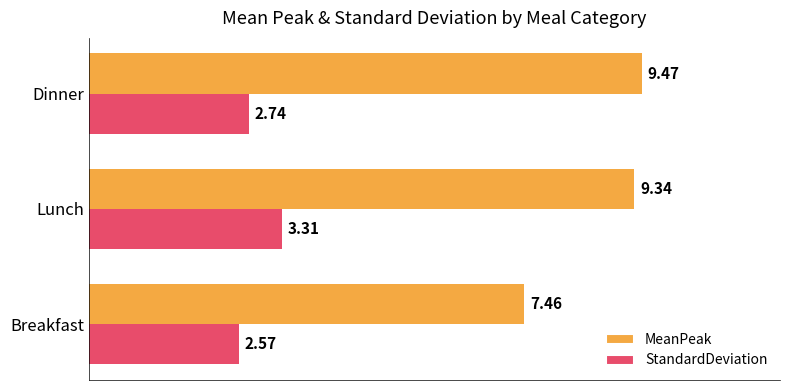

Rank the categories by StandardDeviation value from highest to lowest.

Lunch, Dinner, Breakfast